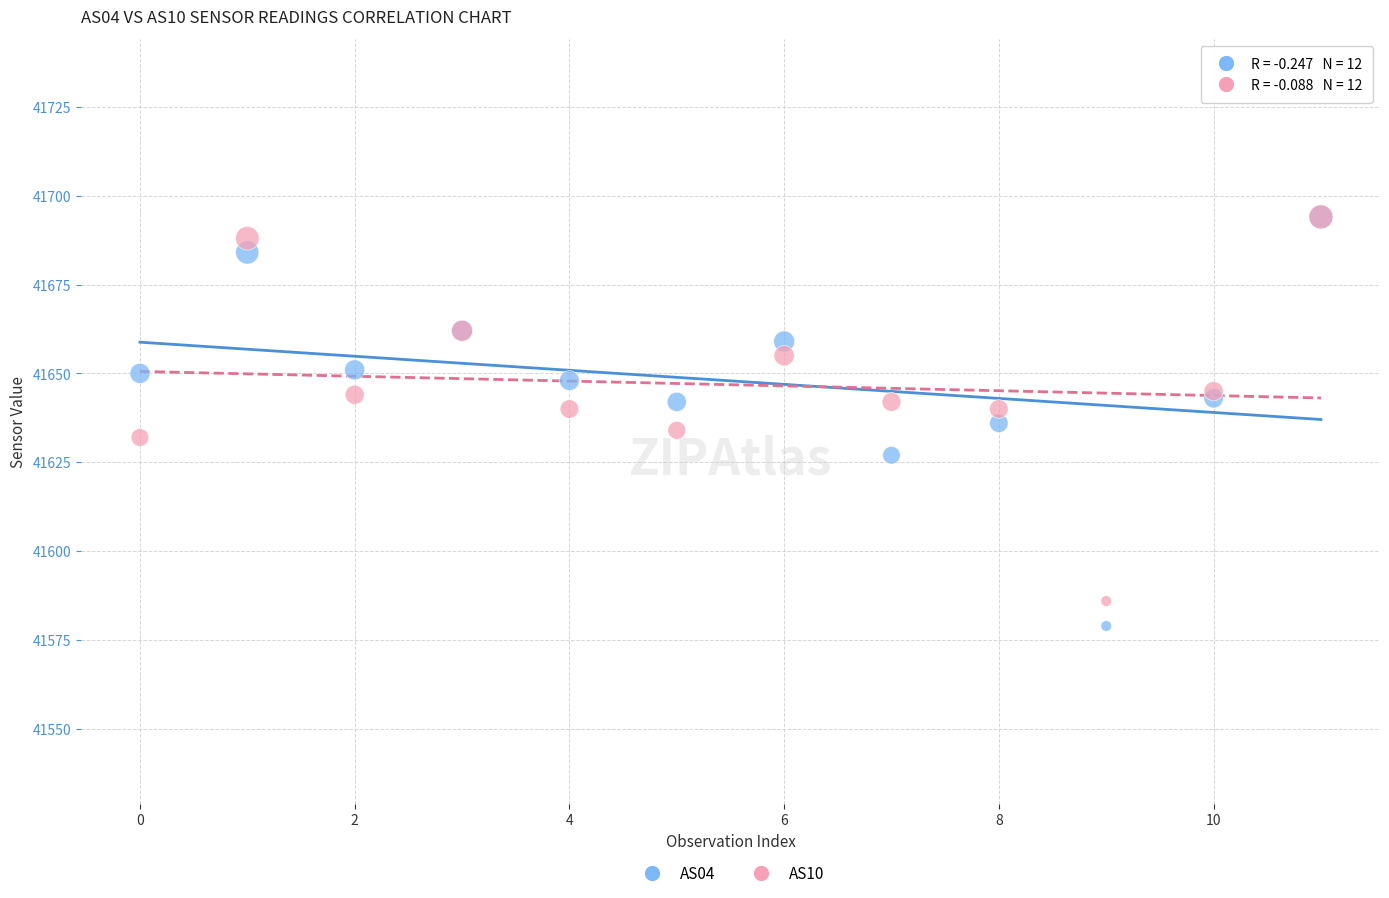

Which series reaches the minimum Y coordinate?

AS04